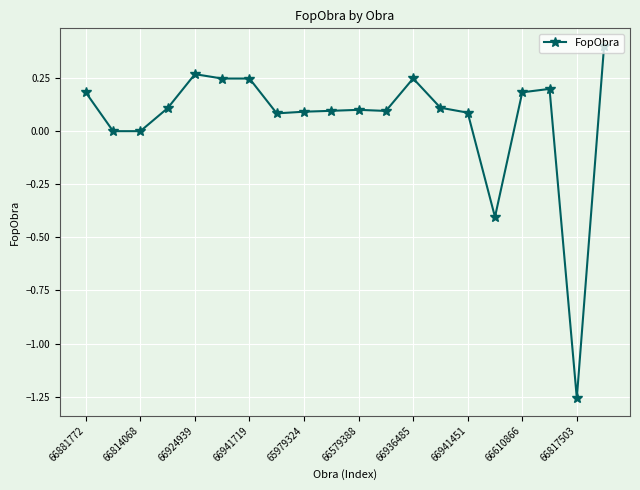

What is the difference between the maximum and second lowest values?

0.8